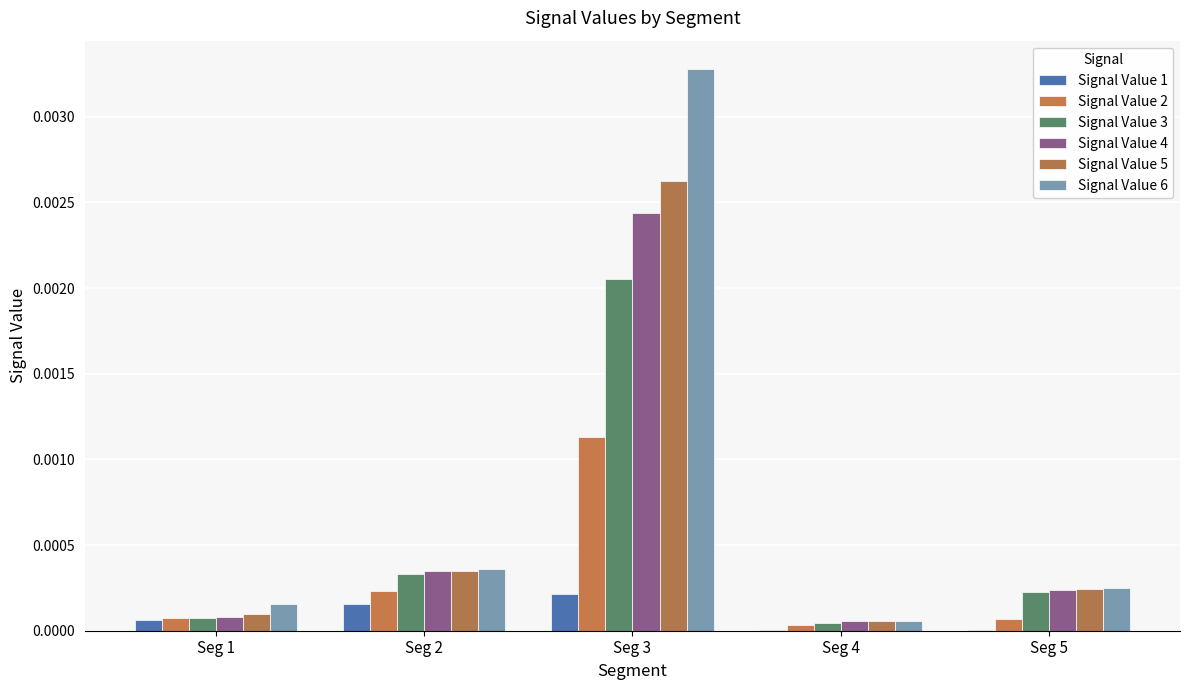

How many distinct data groups are displayed?

6